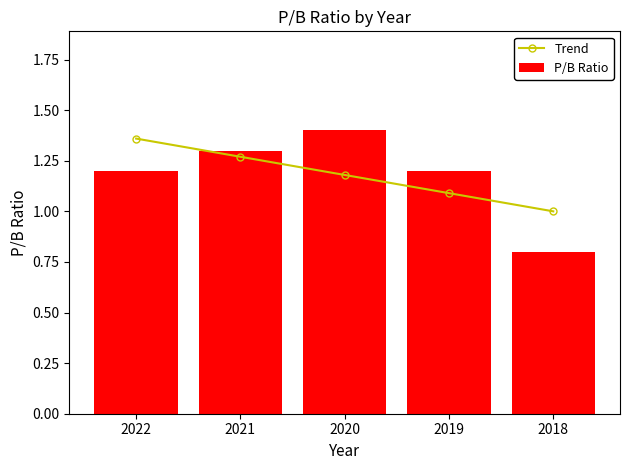

Which category has the lowest value in the P/B Ratio series?

2018